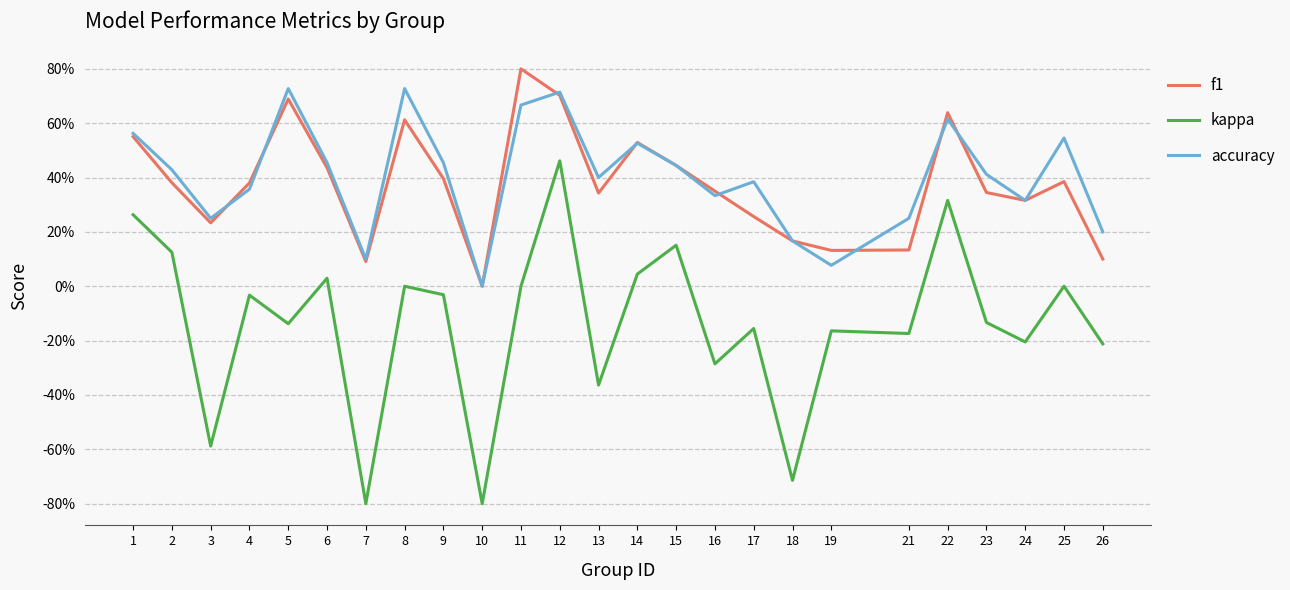

What is the maximum value shown in the chart?

0.8